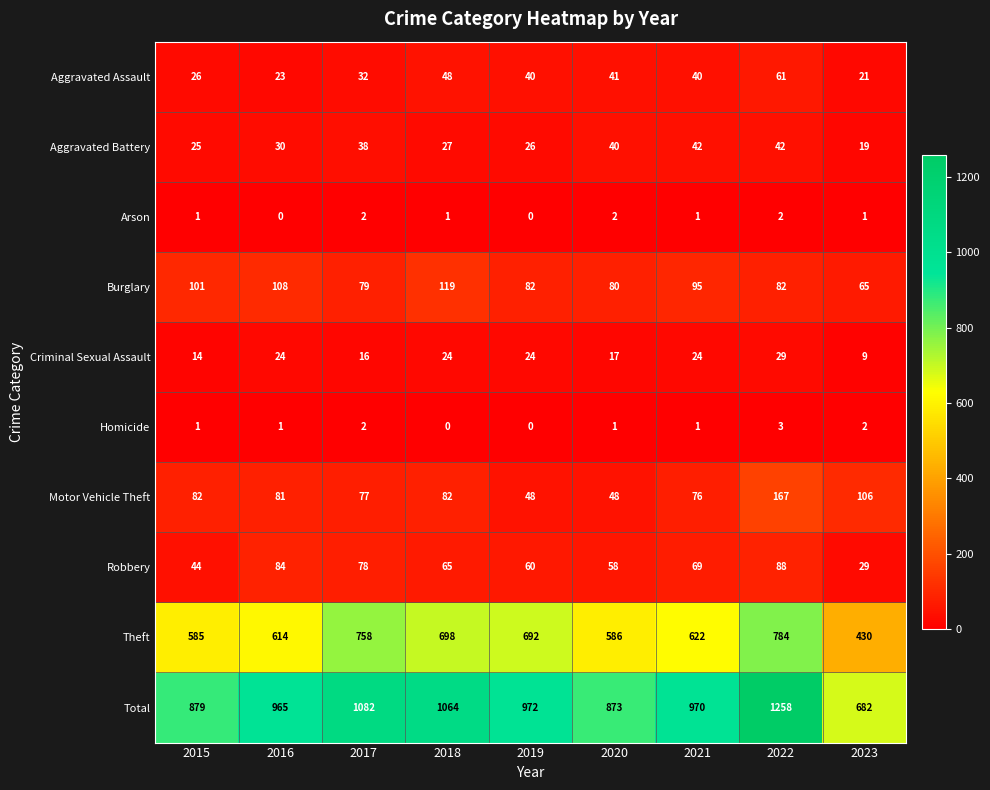

What is the minimum value for Theft?

430